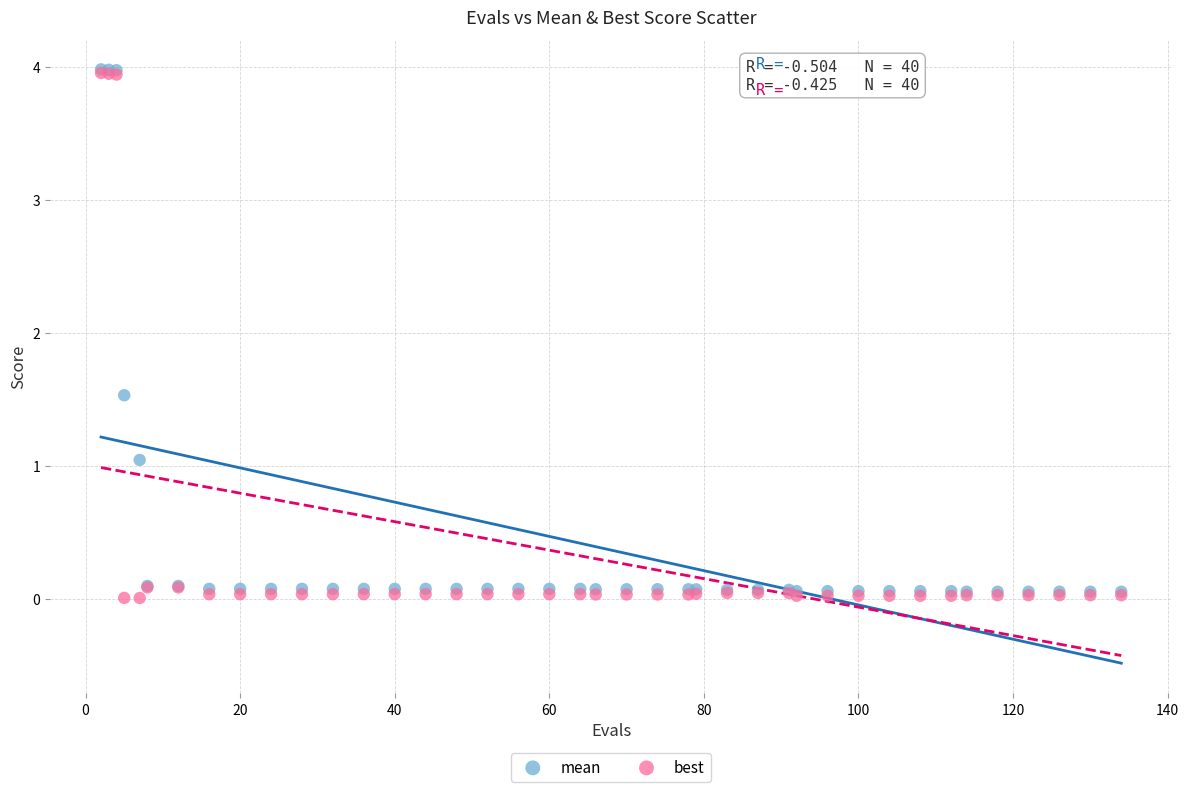

In the mean series, what Y value is closest to 2?

1.5